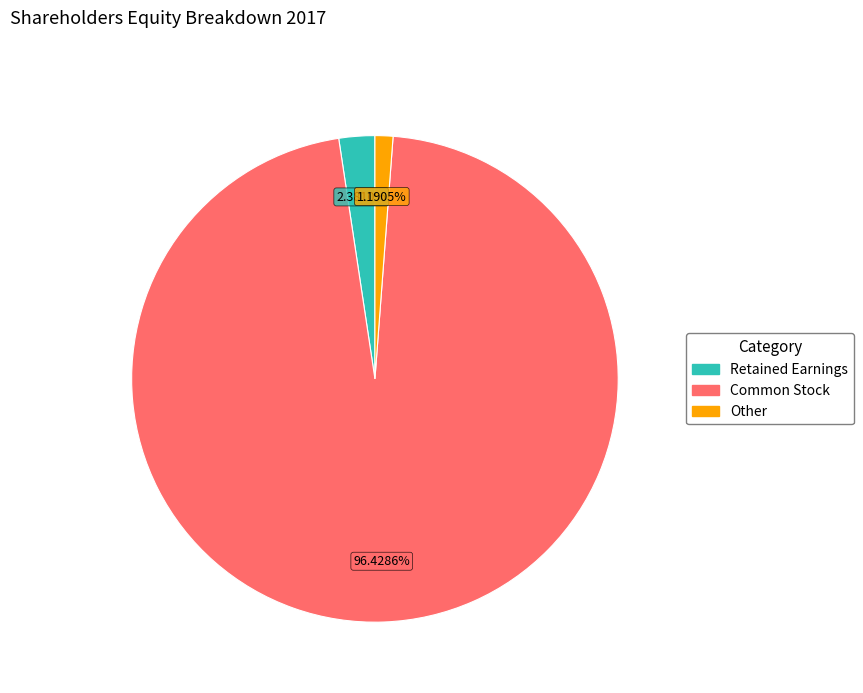

To the nearest percent, what is the difference between the largest and smallest slice percentages?

95%